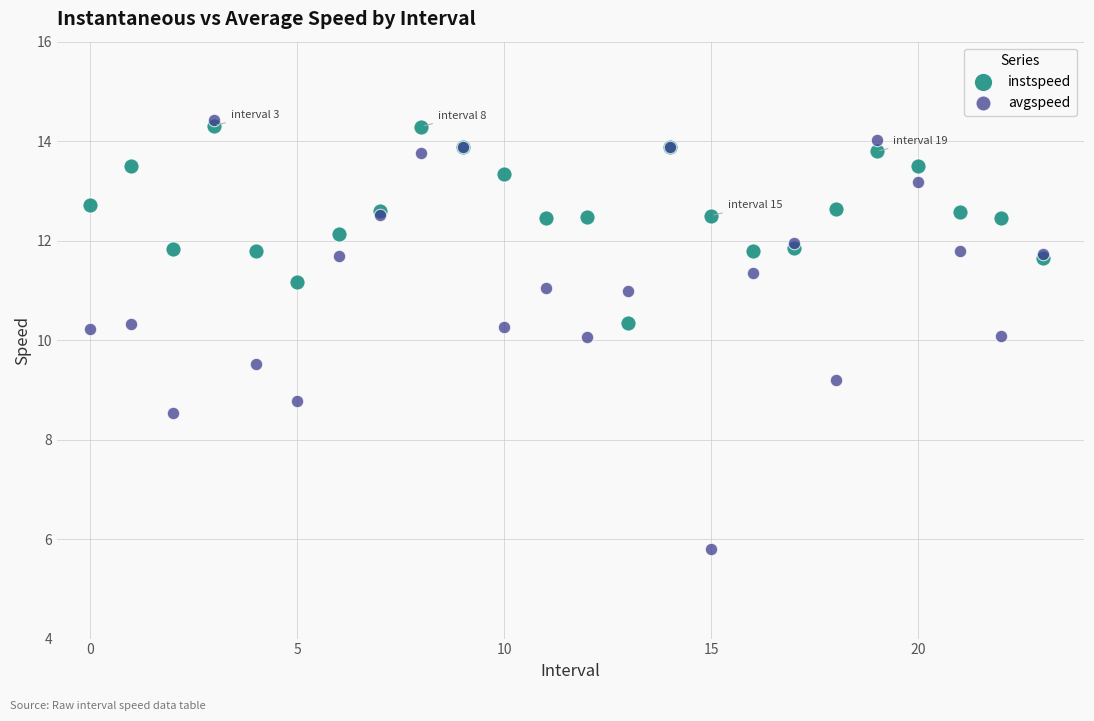

What are all the series names shown in the legend?

instspeed, avgspeed